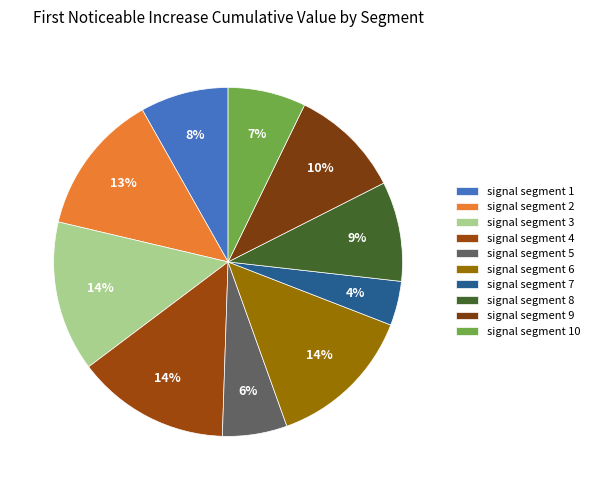

Combined, do signal segment 10 and signal segment 6 account for over 50%?

No